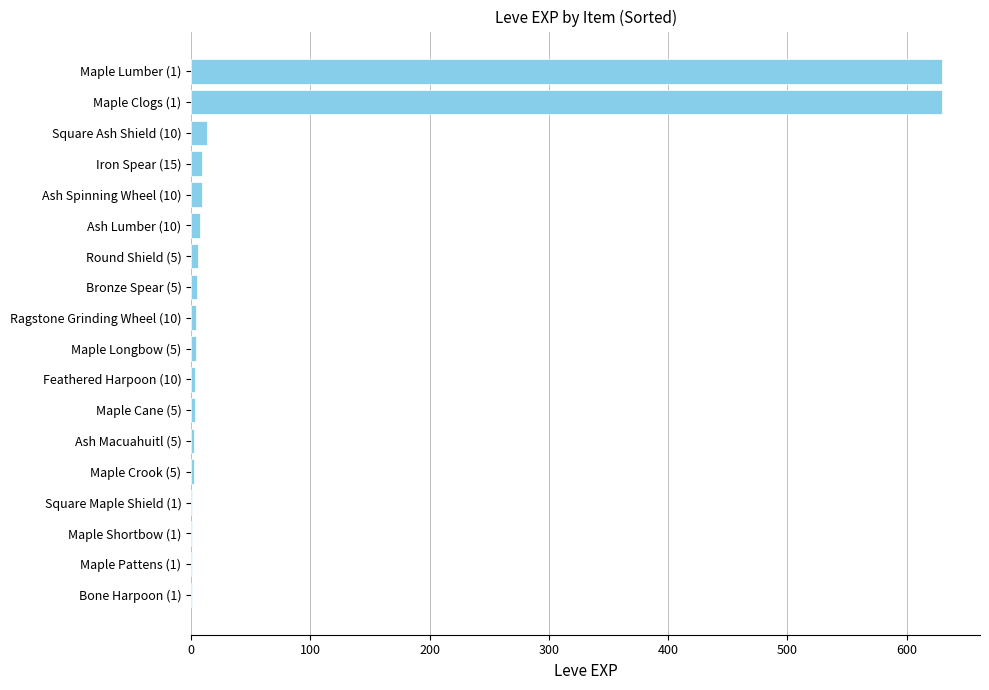

Are the bars grouped side by side (vs. stacked)?

No